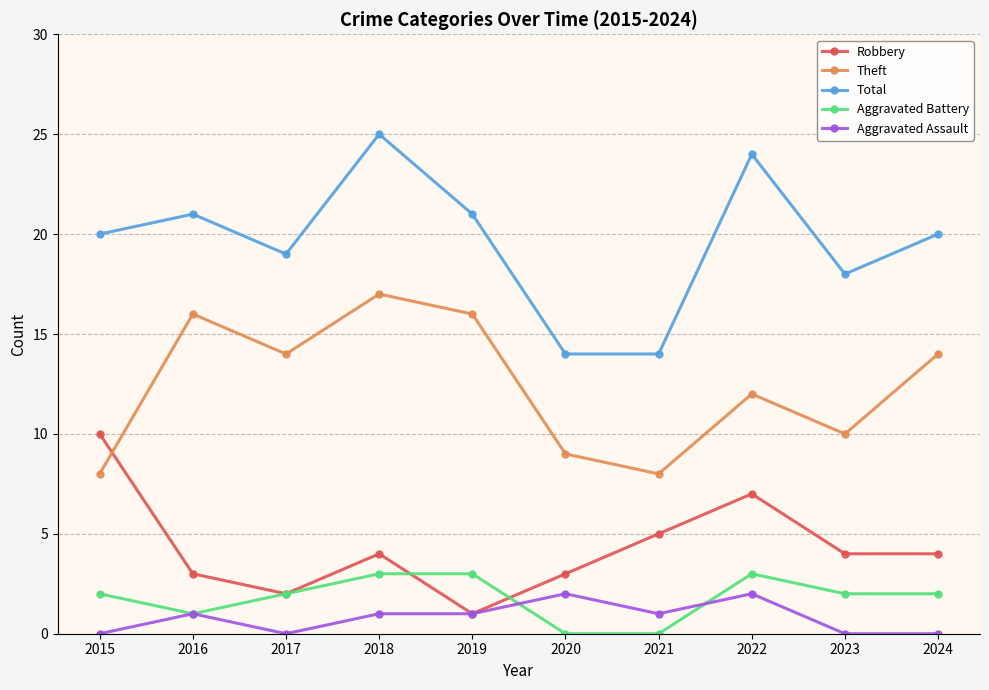

Where is the first local minimum for Total?

2017